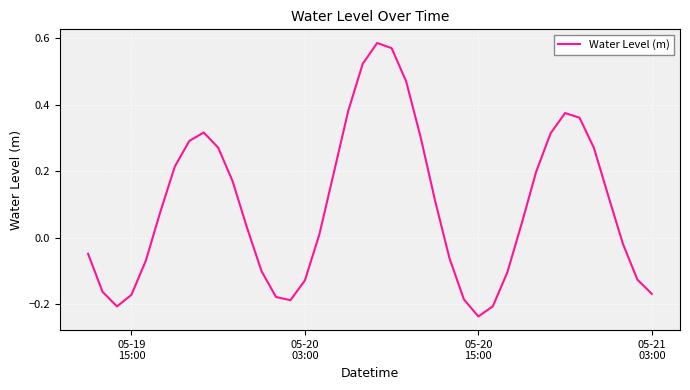

What is the difference between the maximum and minimum values?

0.8